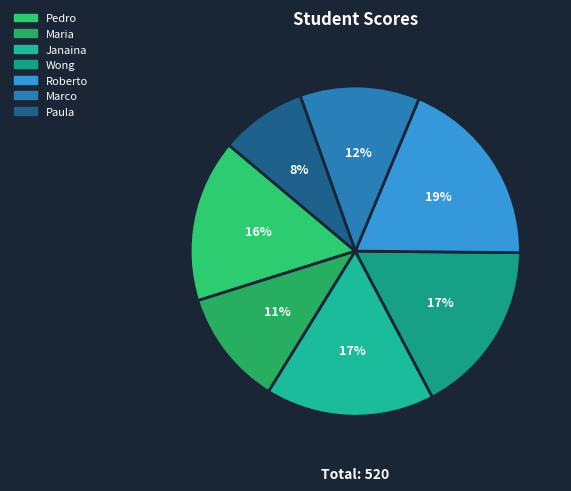

What percentage is NOT represented by Wong?

82.9%